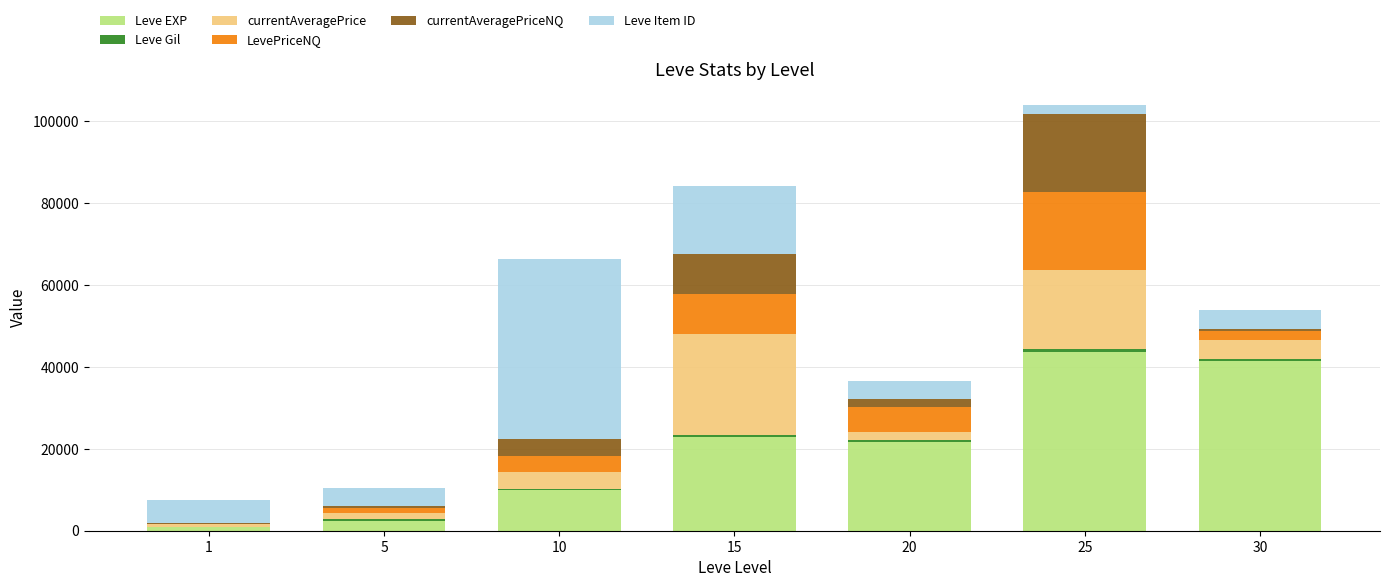

At which category is the sum across all series the highest?

25